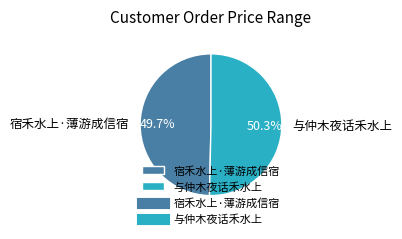

What percentage is NOT represented by 宿禾水上·薄游成信宿?

50.3%